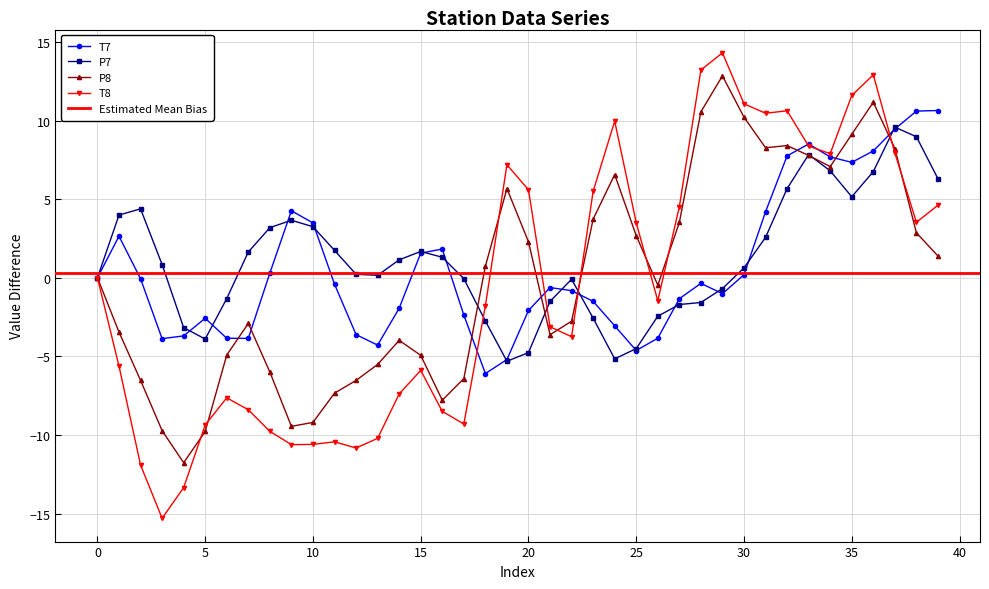

What is the value of the T7 point at the 8th from the left?

-3.9